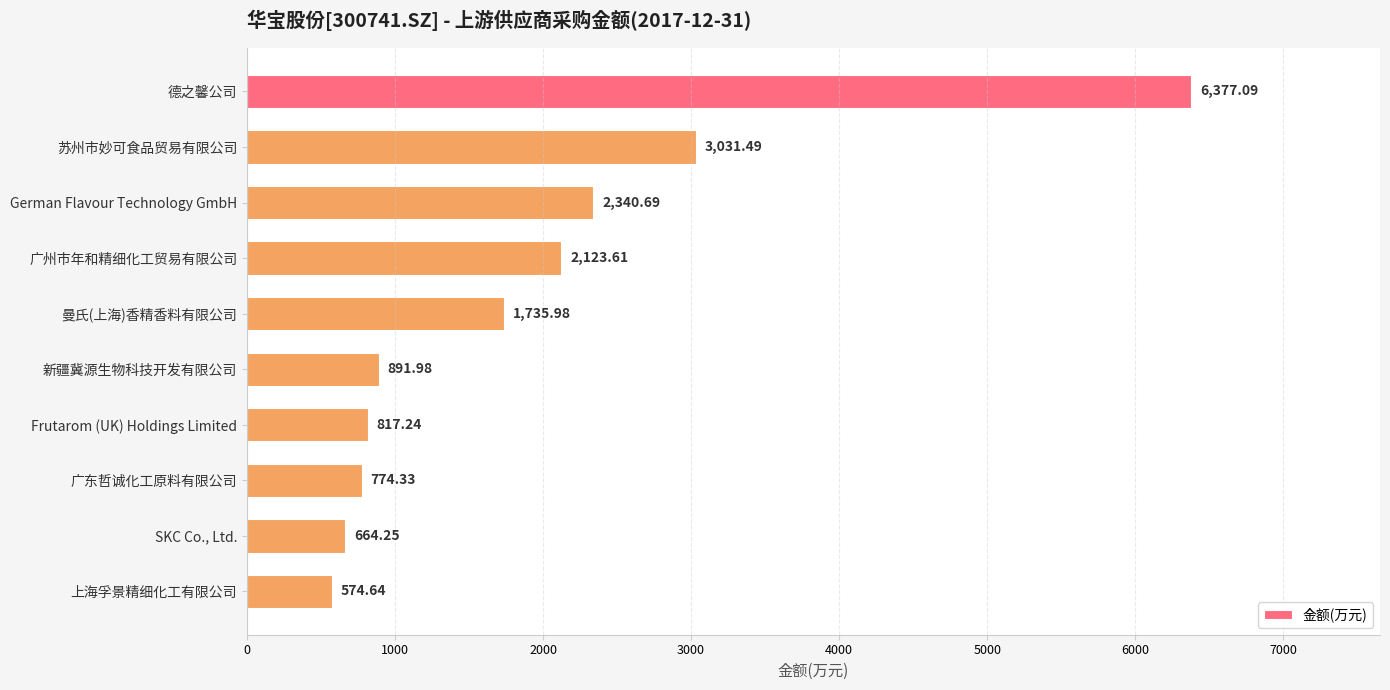

What is the label of the 10th bar from the top?

上海孚景精细化工有限公司